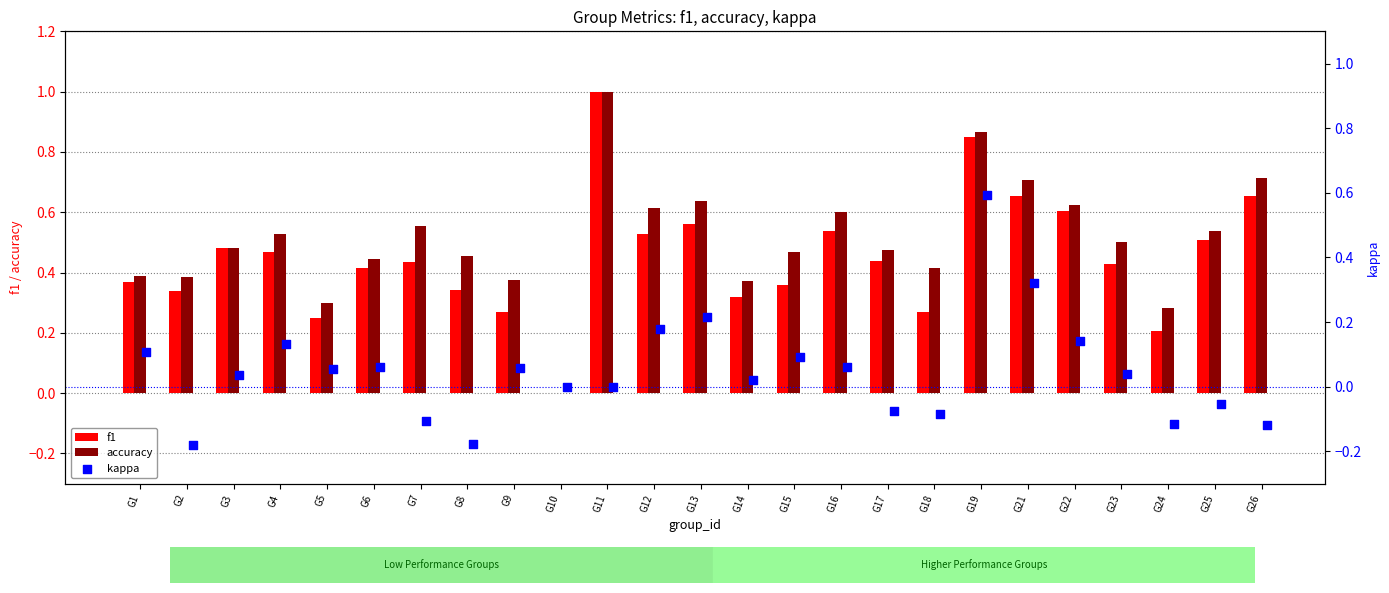

What are all the series names shown in the legend?

f1, accuracy, kappa